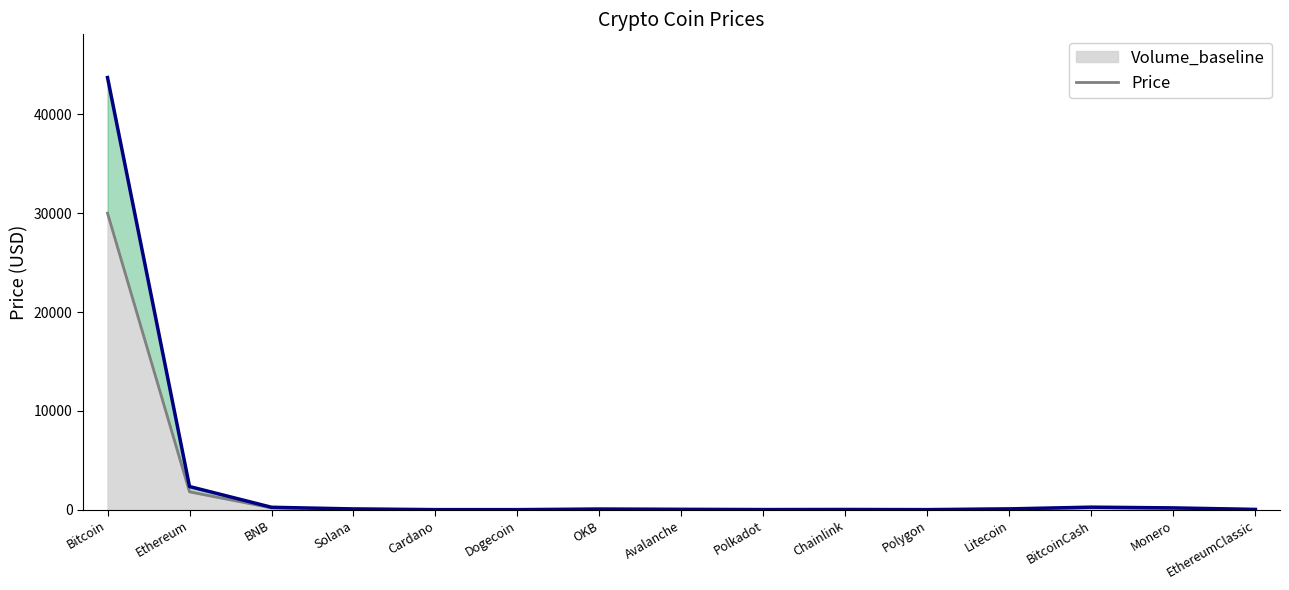

Between Cardano and Avalanche, which series saw the biggest shift?

Price